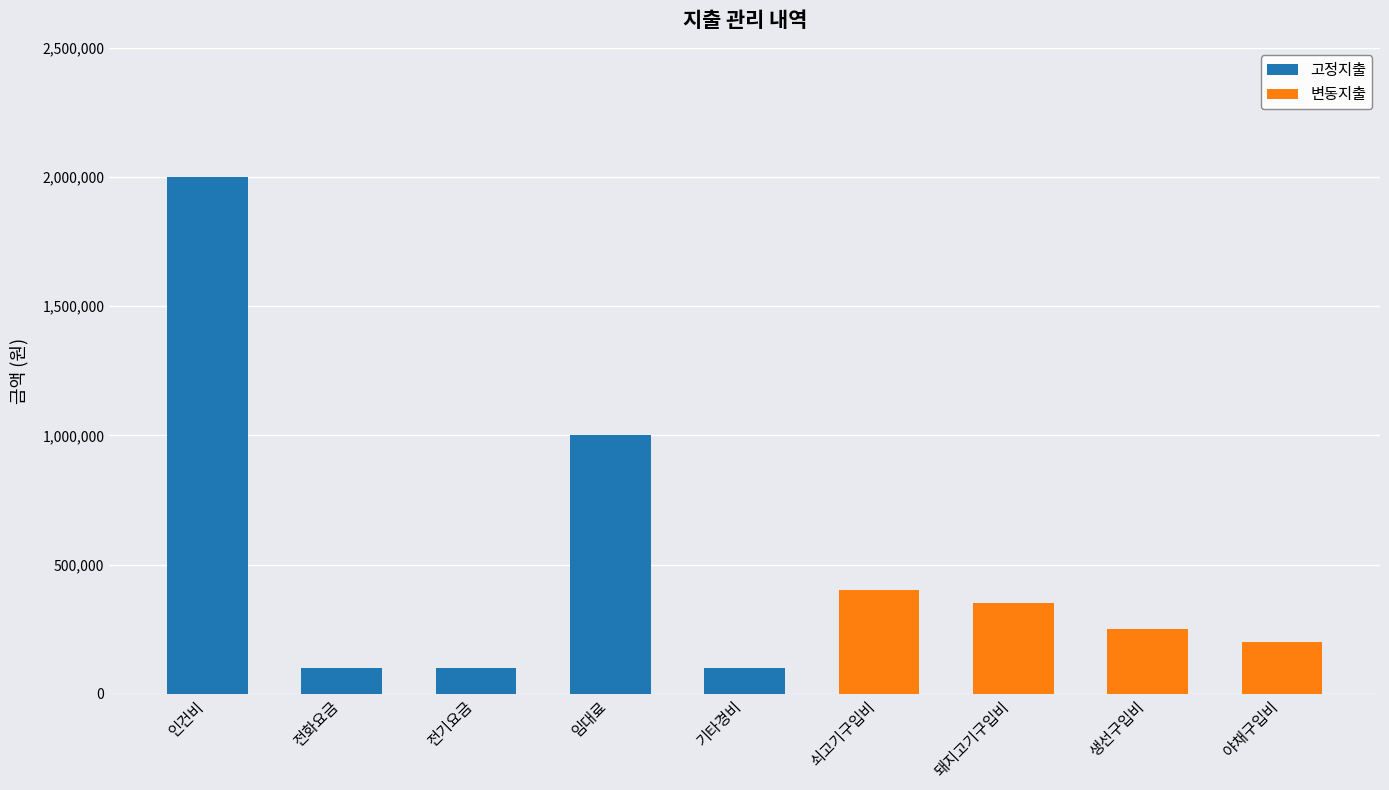

What is the sum of the 고정지출 values at 야채구입비 and 전기요금?

100000